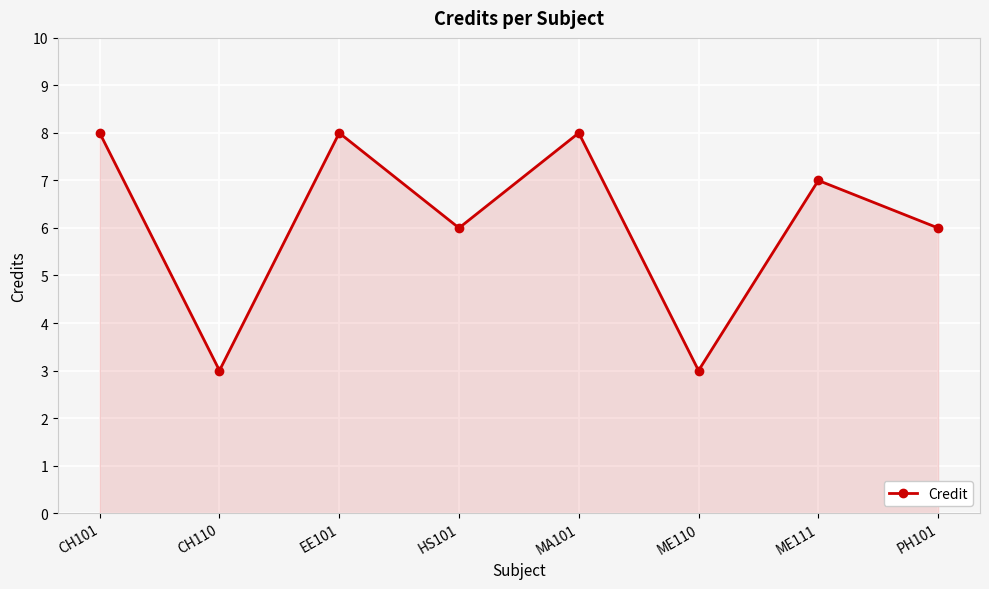

Which has a higher value, PH101 or ME111?

ME111